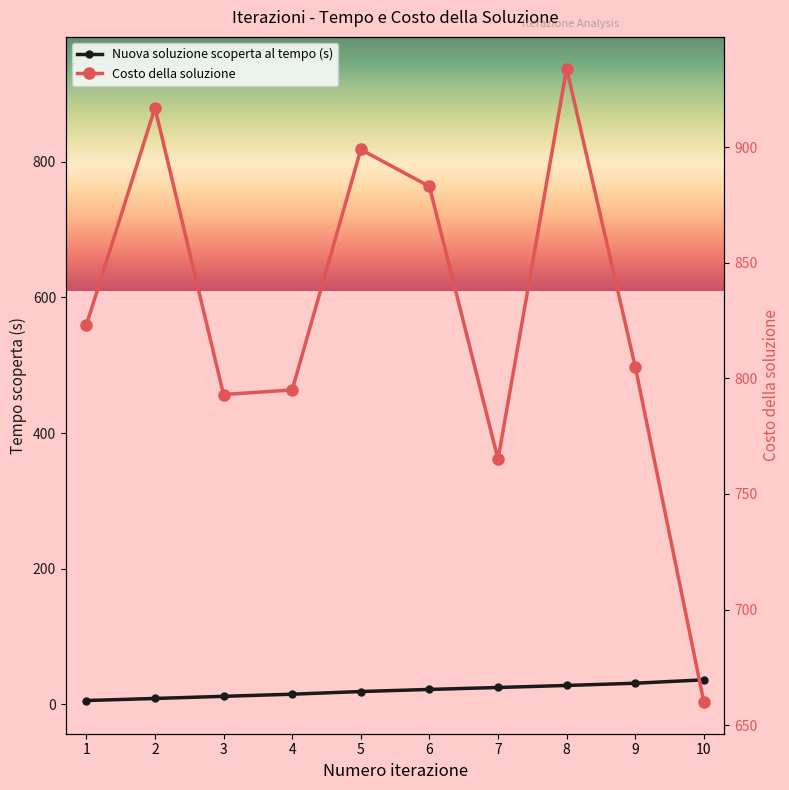

Reading right to left, list all the values displayed in this chart.

Nuova soluzione scoperta al tempo (s): 36.2	31.2	27.9	24.9	22.1	19.0	15.1	11.9	8.8	5.7
Costo della soluzione: 660.0	805.0	934.0	765.0	883.0	899.0	795.0	793.0	917.0	823.0